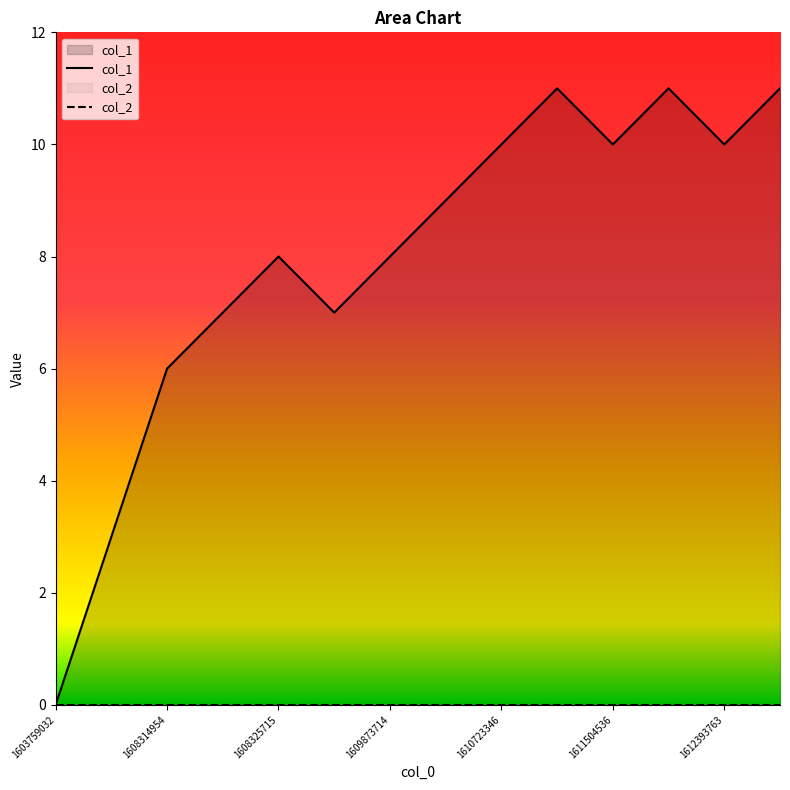

Reading right to left, extract all data points from this chart.

11	10	11	10	11	10	9	8	7	8	7	6	3	0